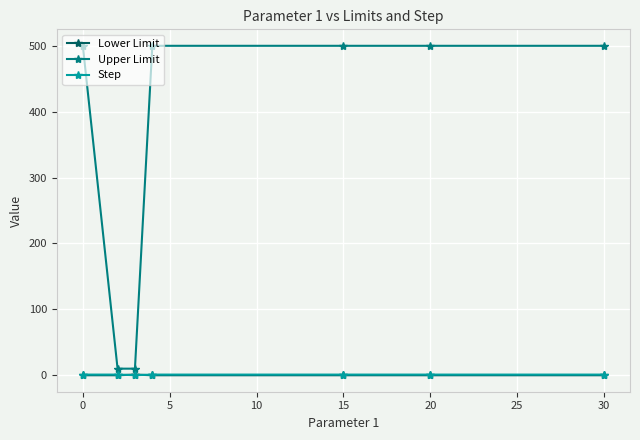

What is the maximum value for Upper Limit?

500.0